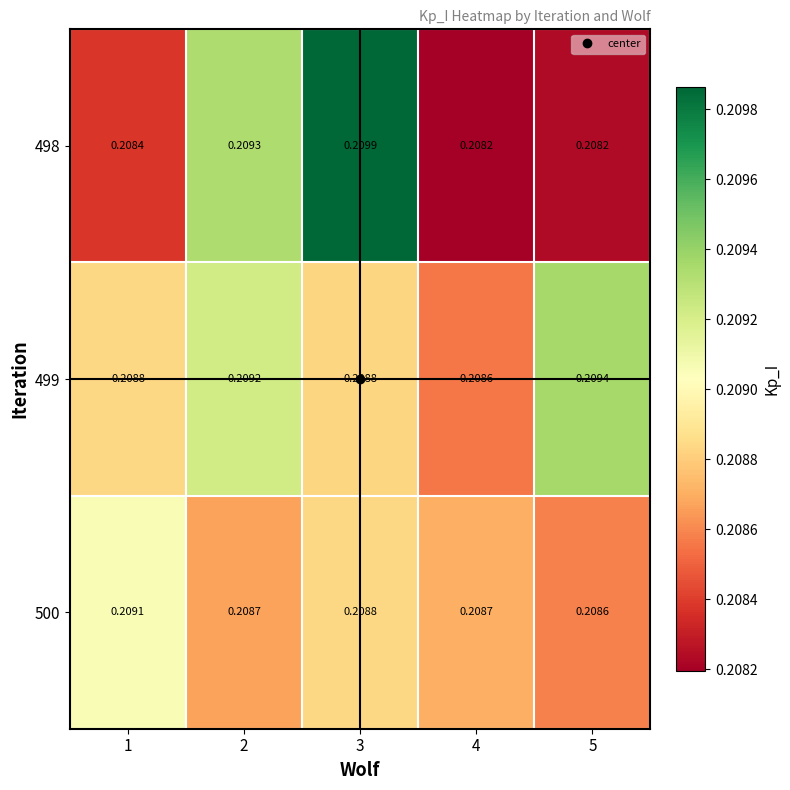

Which has a higher value, 4 or 1?

1